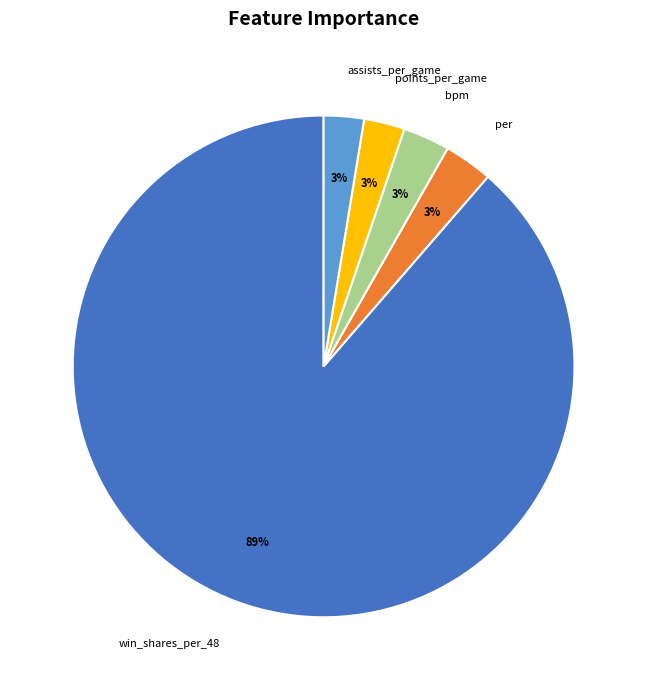

What is the largest slice in the pie chart?

win_shares_per_48